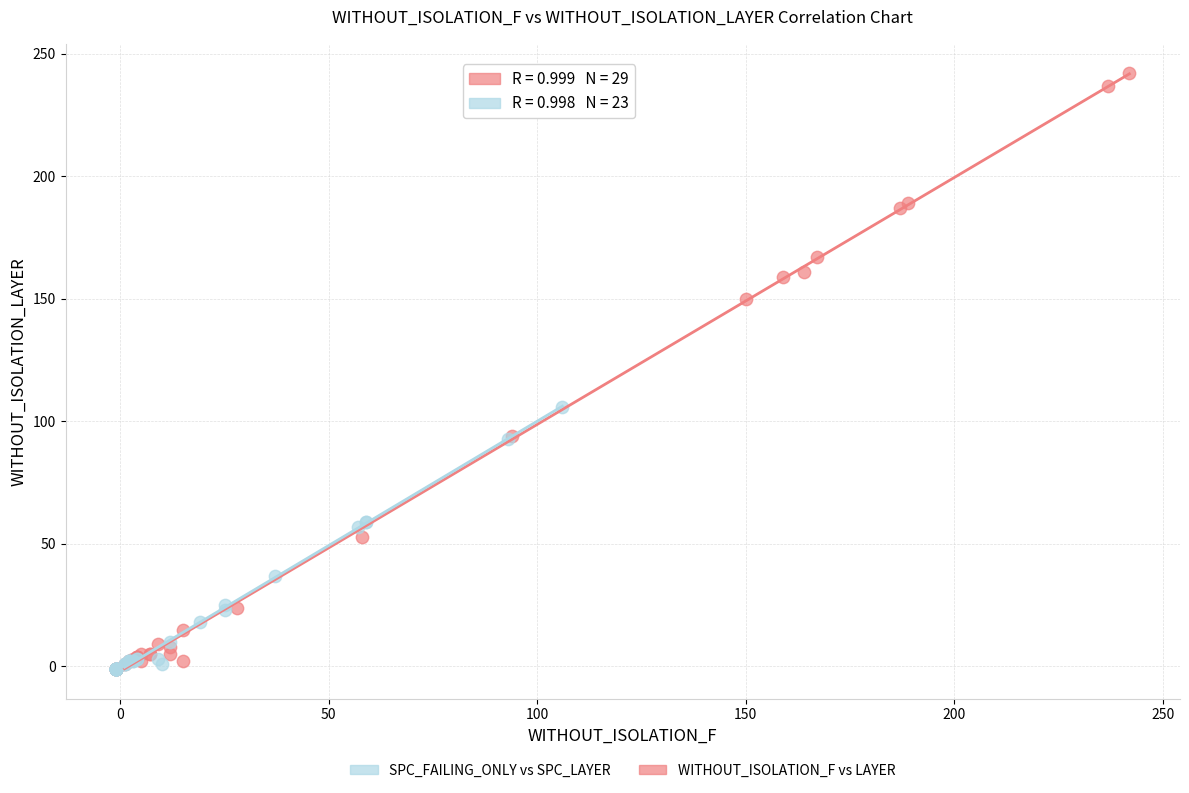

Which series reaches the maximum Y coordinate?

WITHOUT_ISOLATION_F vs LAYER